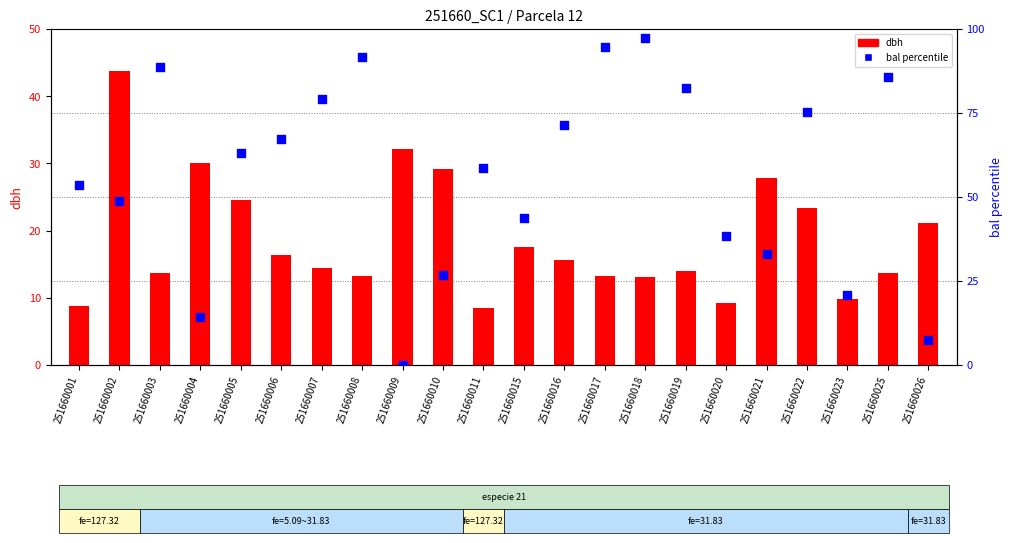

At how many categories does at least one series exceed 40?

15